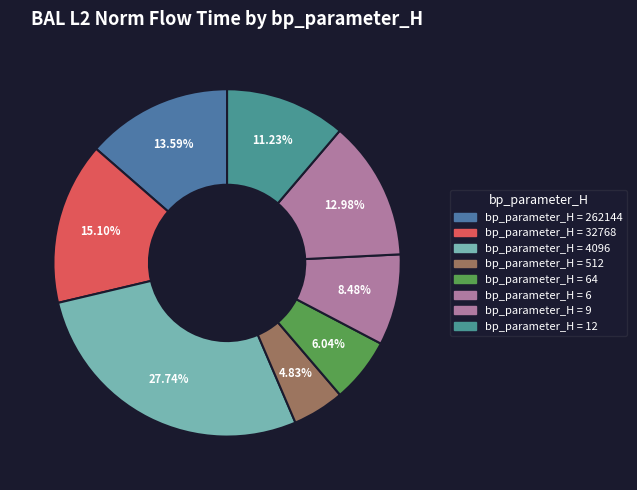

How many segments does this pie chart have?

8